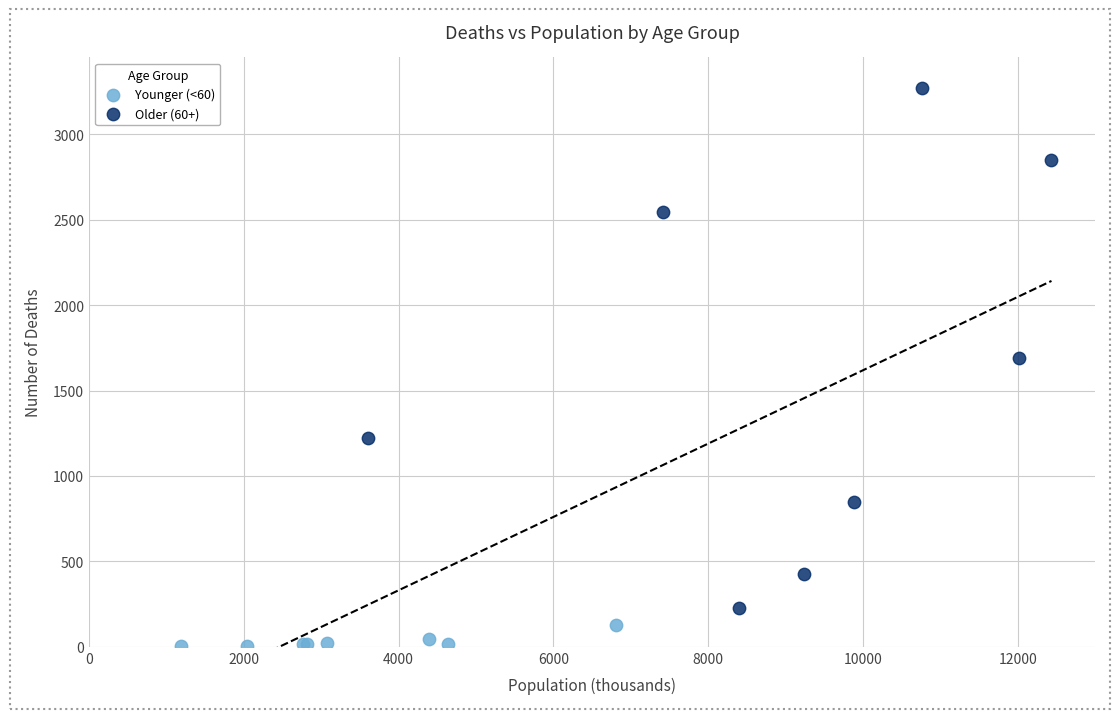

Which series reaches the maximum Y coordinate?

Older (60+)